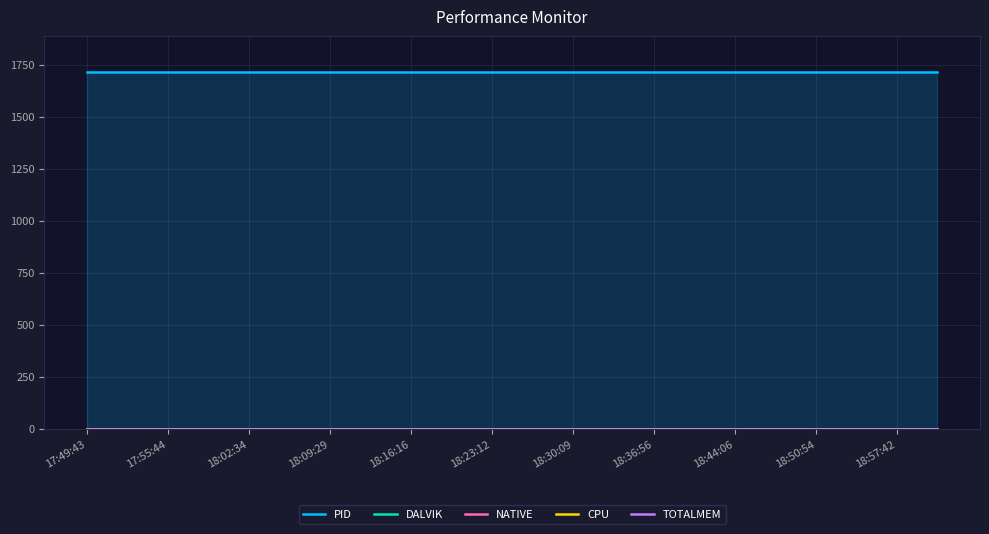

What is the difference between the highest and lowest values at 17?

1715